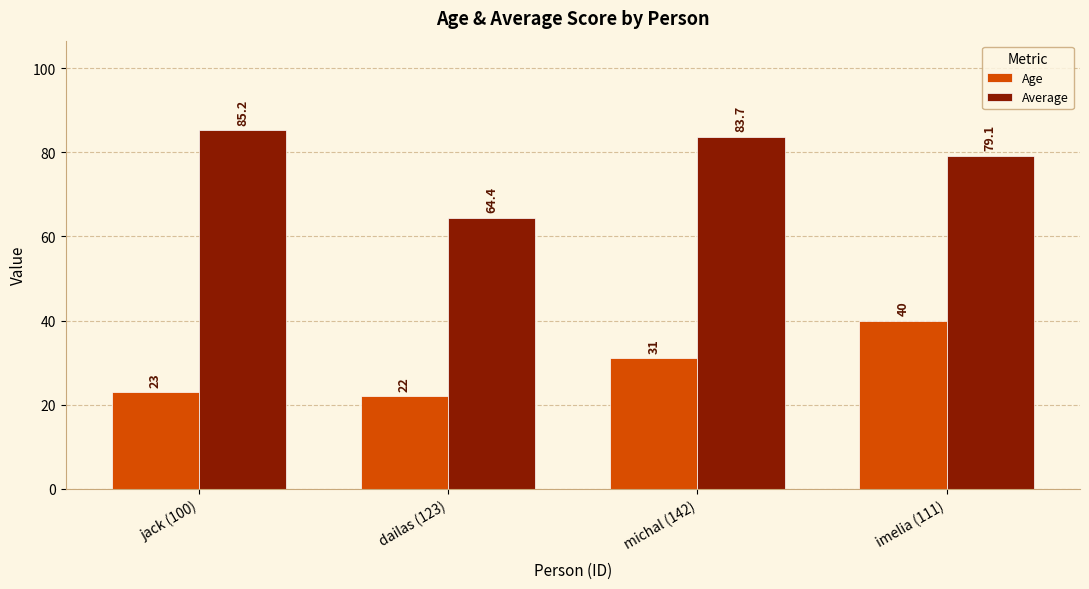

Which series has the largest range (max minus min)?

Average